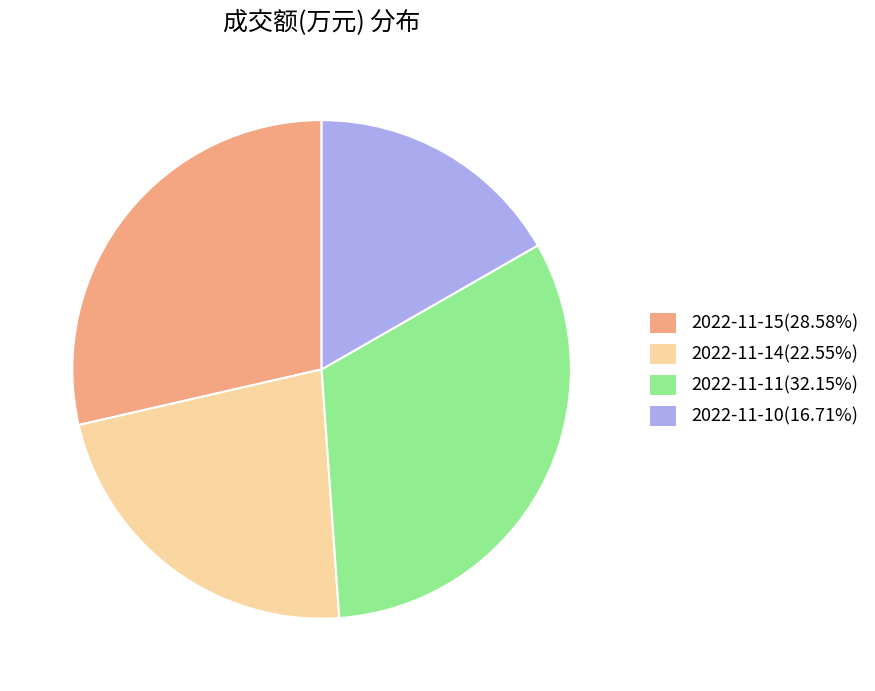

Which category has the biggest portion of the pie?

2022-11-11